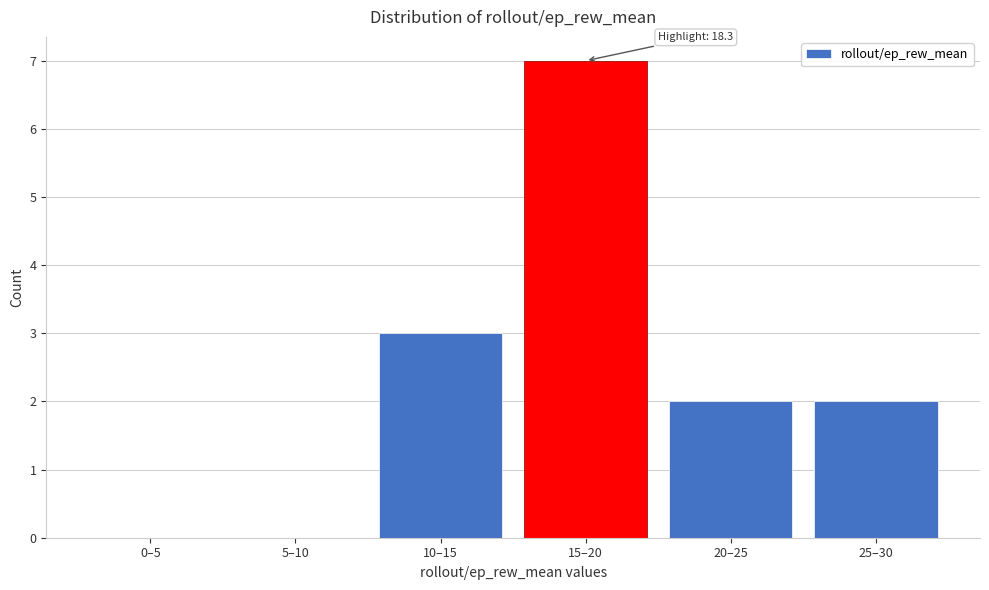

Reading left to right, extract all data points from this chart.

0–5=0	5–10=0	10–15=3	15–20=7	20–25=2	25–30=2